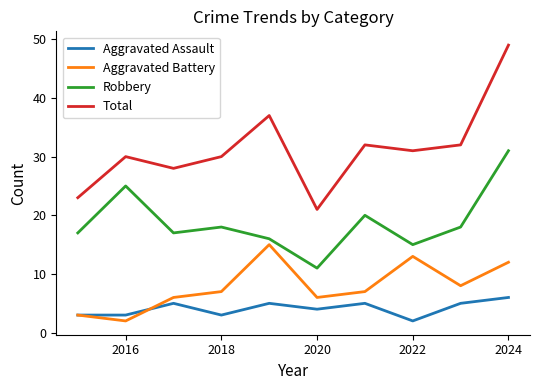

How many lines are shown in the chart?

4